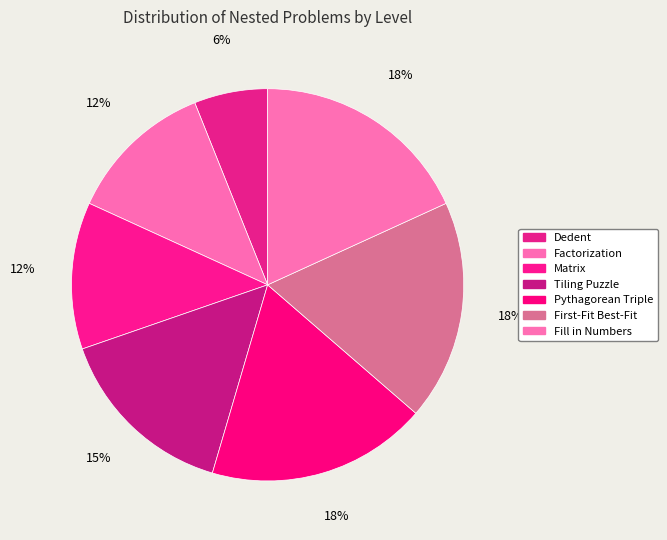

How many slices are in this pie chart?

7